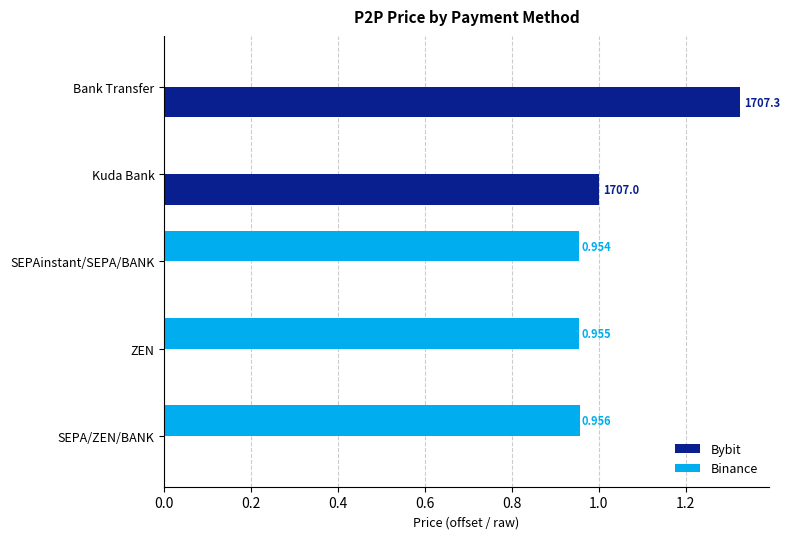

Between Kuda Bank and SEPAinstant/SEPA/BANK, which series saw the biggest shift?

Bybit